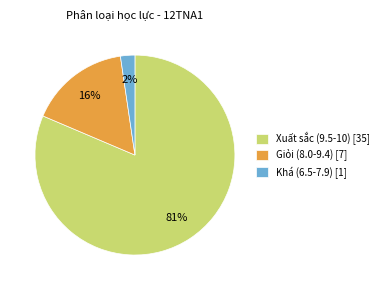

To the nearest percent, what percentage of the pie is Khá (6.5-7.9) [1]?

2%